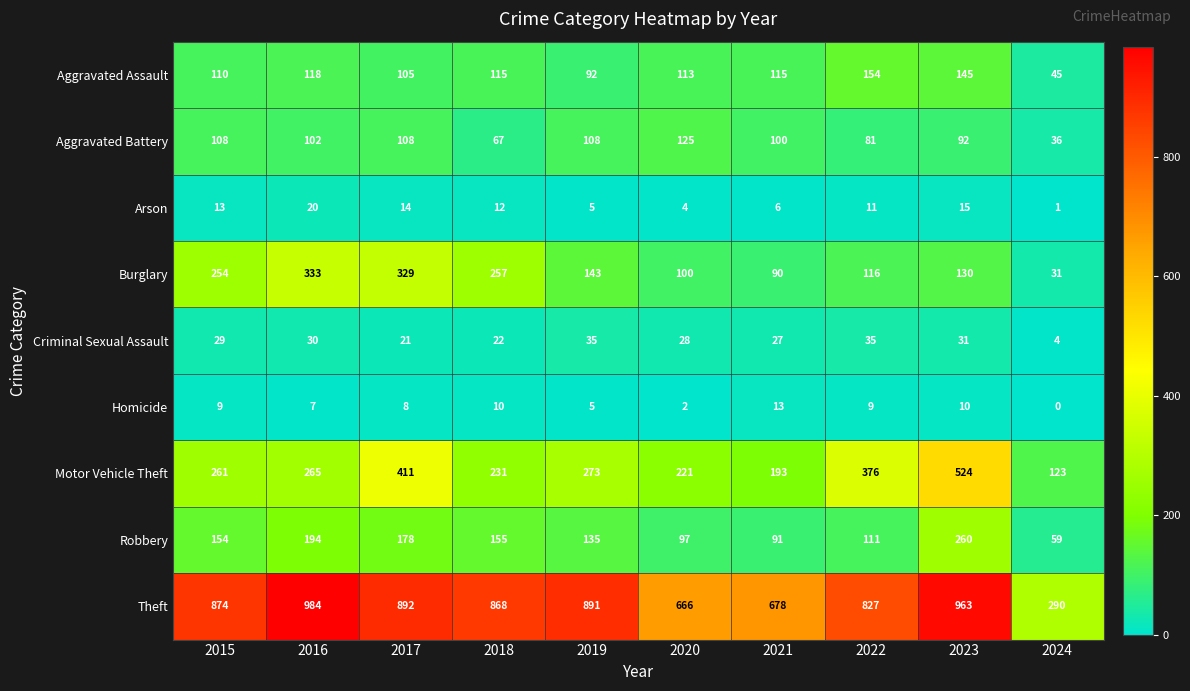

Which series changed the most between 2016 and 2024?

Theft